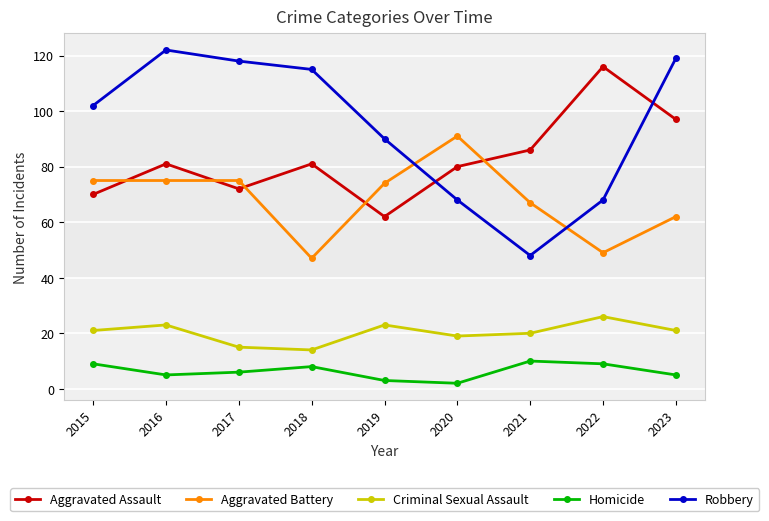

What is the value of the Robbery point at the 2nd from the left?

122